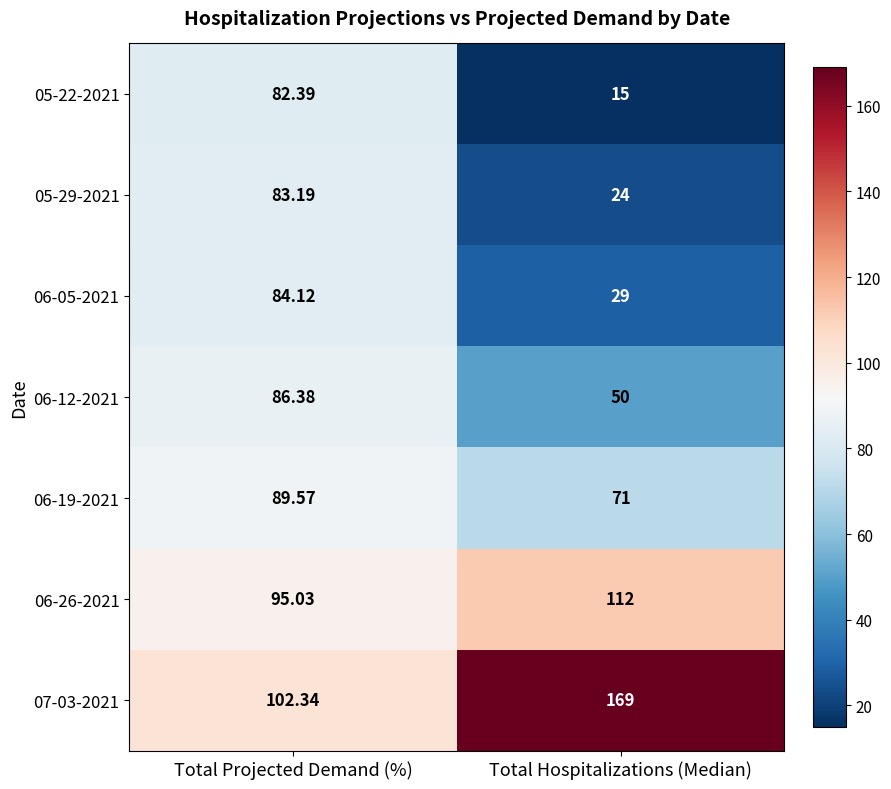

Rank the series by their maximum value, from highest to lowest.

07-03-2021, 06-26-2021, 06-19-2021, 06-12-2021, 06-05-2021, 05-29-2021, 05-22-2021